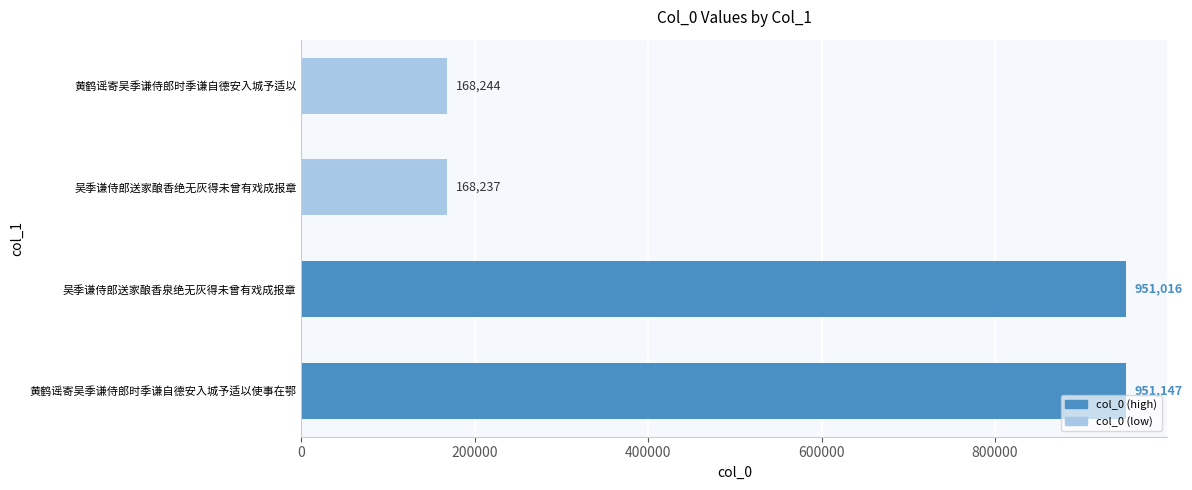

Approximately how many times larger is the value at 黄鹤谣寄吴季谦侍郎时季谦自德安入城予适以使事在鄂 compared to 吴季谦侍郎送家酿香绝无灰得未曾有戏成报章?

5.7